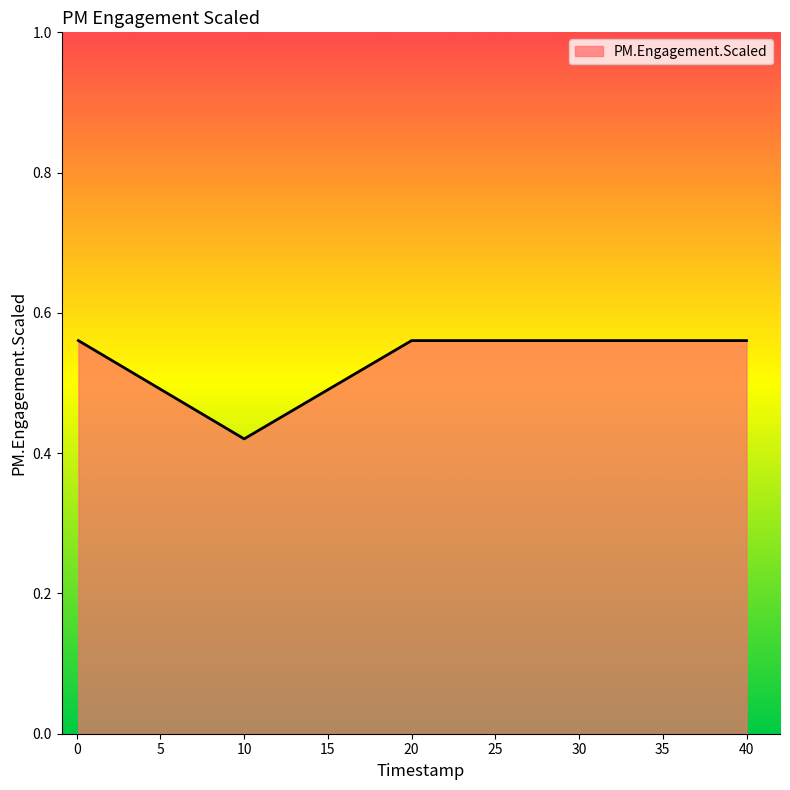

What is the average value?

0.5